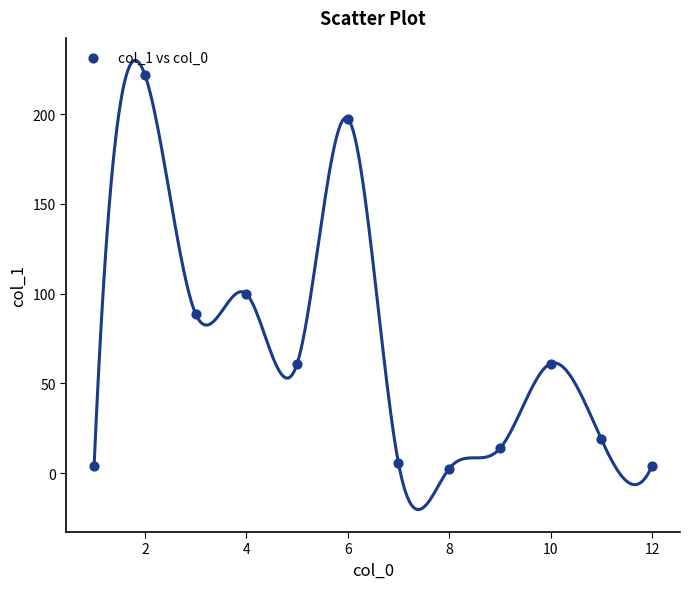

What is the range of X values (max minus min)?

11.0